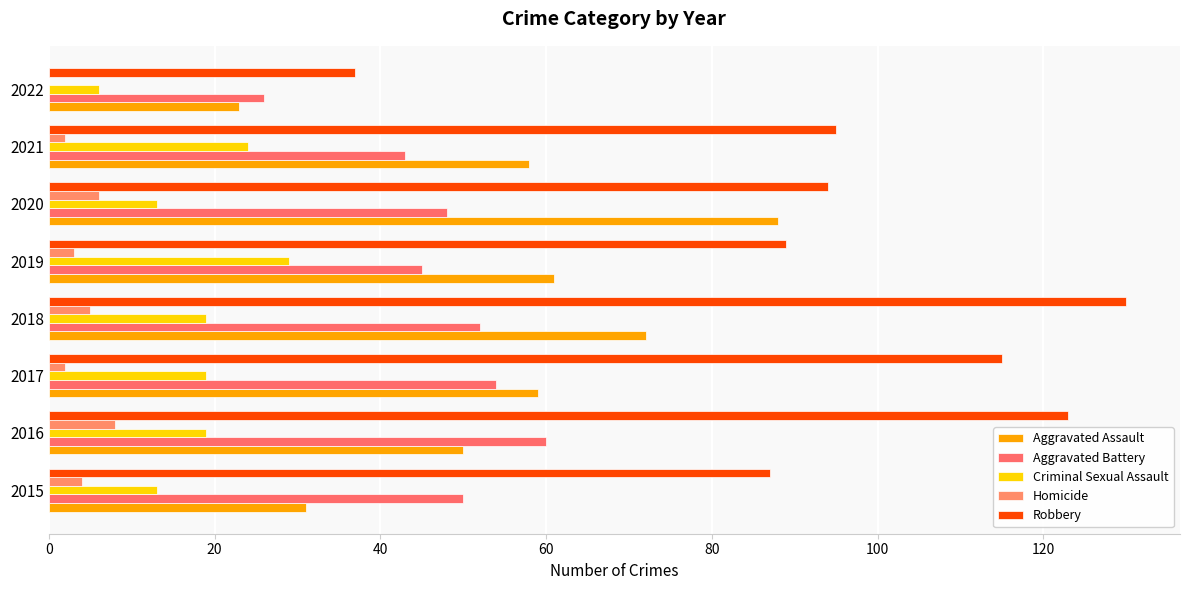

Count the Homicide values in the range 2 to 6.

6